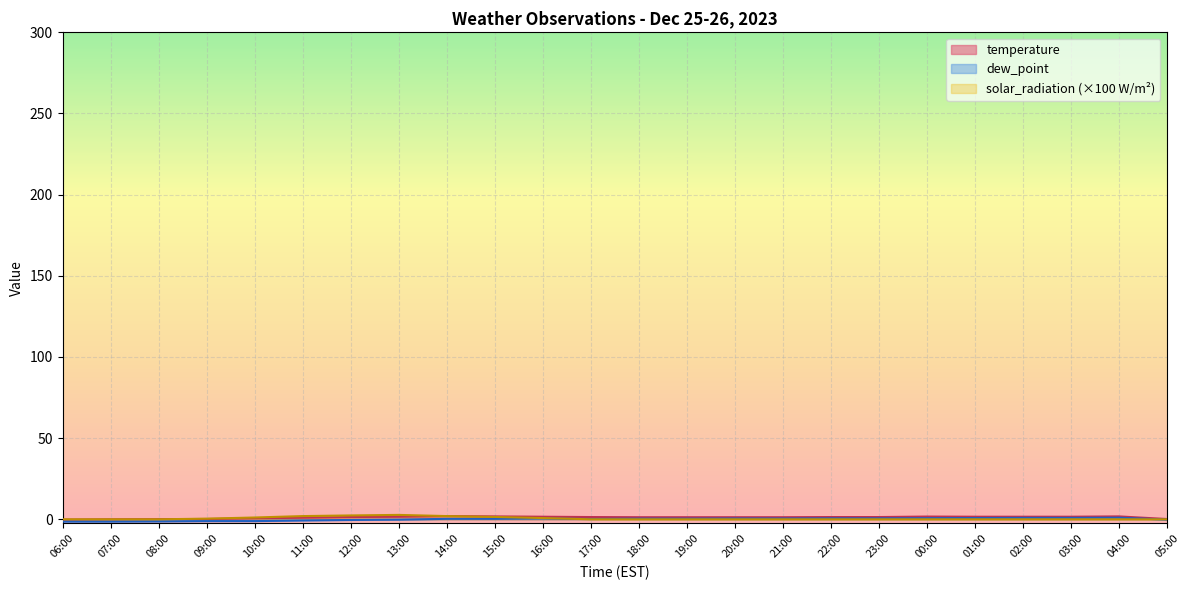

Reading right to left, extract all data points from this chart.

temperature: 0.2	1.8	1.6	1.6	1.6	1.7	1.4	1.4	1.3	1.3	1.3	1.3	1.4	1.6	1.8	2.0	1.6	1.4	1.0	0.6	0.2	0.1	0.0	-0.2
dew_point: -0.2	1.0	0.9	0.9	0.8	0.7	0.6	0.6	0.5	0.5	0.4	0.4	0.2	0.5	0.3	0.3	-0.2	-0.4	-0.7	-1.1	-1.1	-1.3	-1.4	-1.4
solar_radiation: 0.0	0.0	0.0	0.0	0.0	0.0	0.0	0.0	0.0	0.0	0.0	0.0	0.0	0.8	1.5	2.0	2.7	2.4	2.0	1.1	0.4	0.0	0.0	0.0